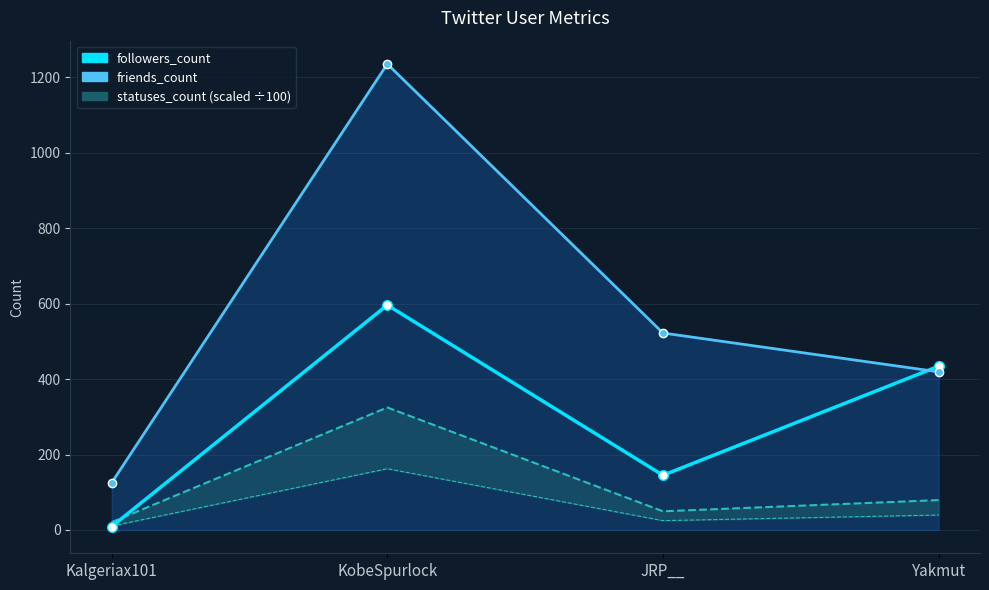

Does the chart have visible grid lines?

Yes